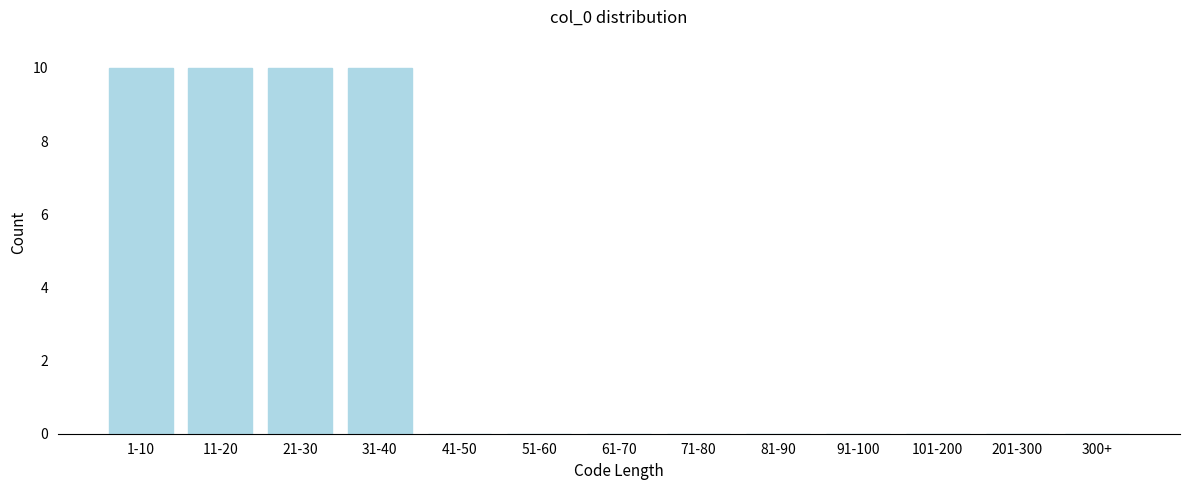

Reading left to right, what are all the values shown in this chart?

1-10=10	11-20=10	21-30=10	31-40=10	41-50=0	51-60=0	61-70=0	71-80=0	81-90=0	91-100=0	101-200=0	201-300=0	300+=0